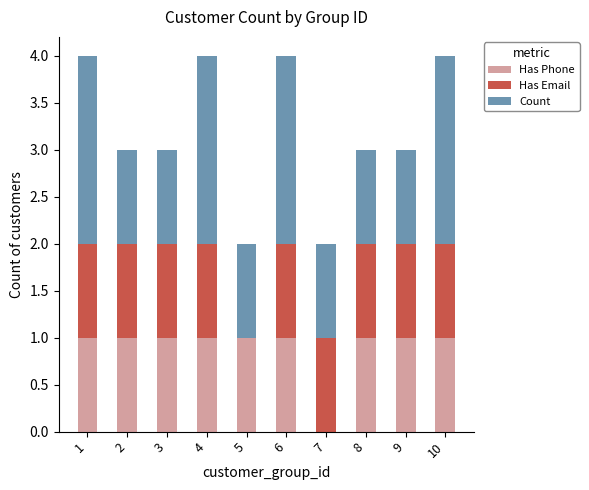

What is the total value across all series at 6?

4